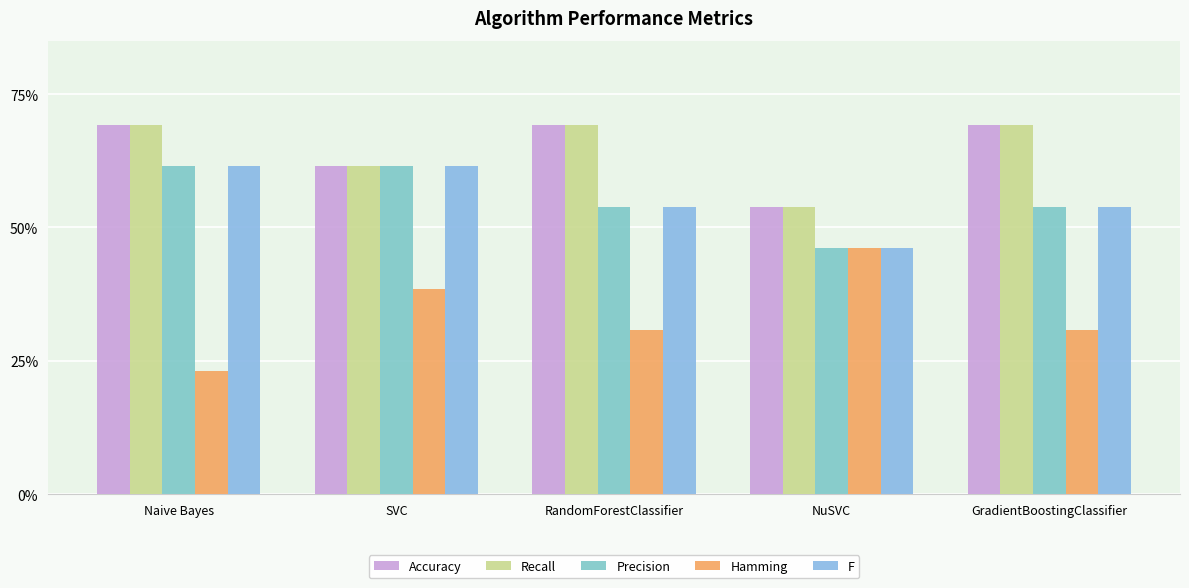

Does the chart contain stacked bars?

No